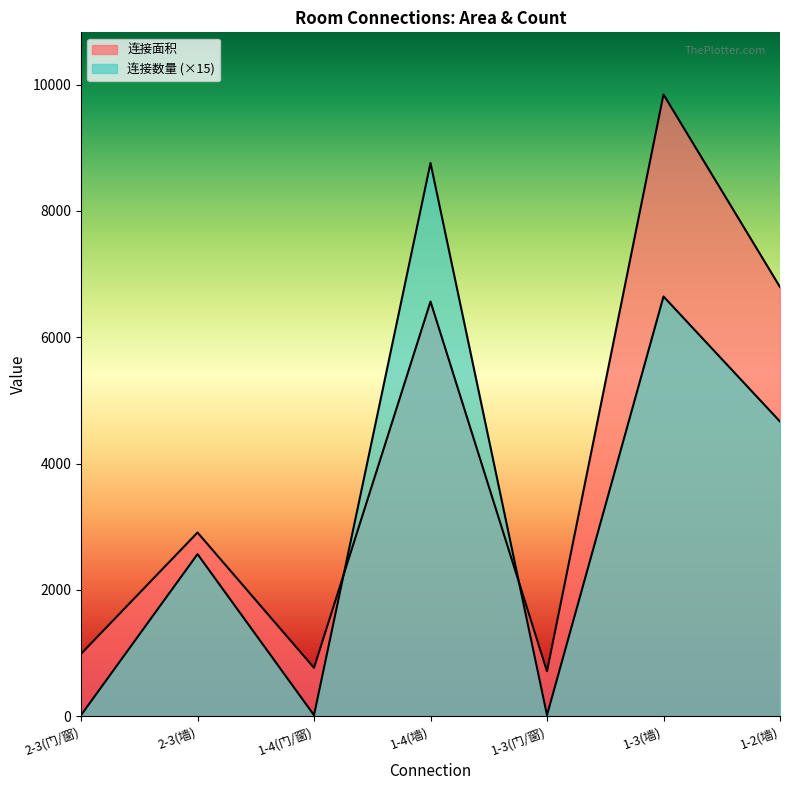

At 1-3(墙), list the series in order from smallest to largest.

连接数量, 连接面积